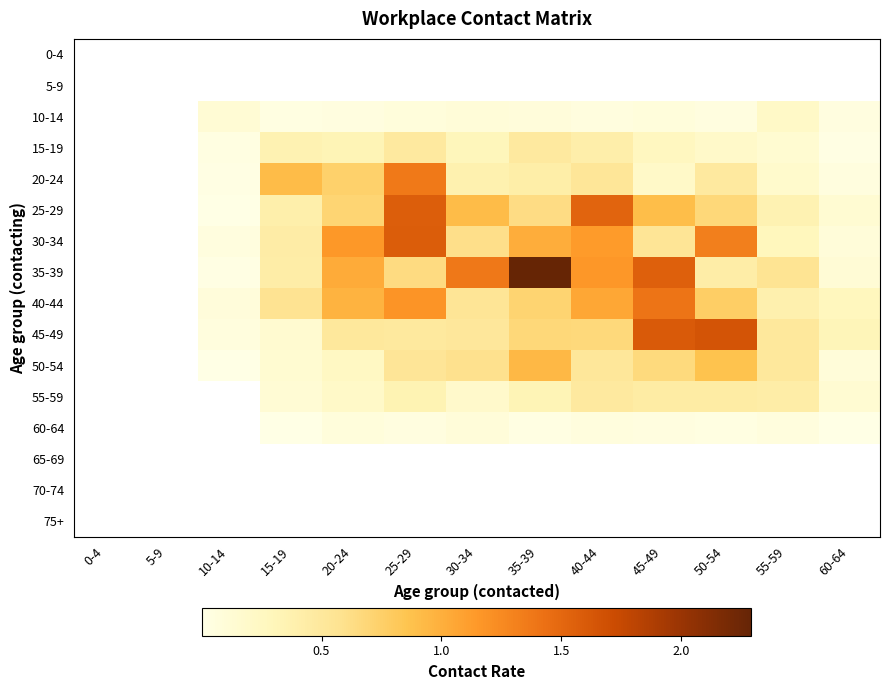

Reading right to left, what are all the values shown in this chart?

0-4: 60-64=0.0	55-59=0.0	50-54=0.0	45-49=0.0	40-44=0.0	35-39=0.0	30-34=0.0	25-29=0.0	20-24=0.0	15-19=0.0	10-14=0.0	5-9=0.0	0-4=0.0
5-9: 60-64=0.0	55-59=0.0	50-54=0.0	45-49=0.0	40-44=0.0	35-39=0.0	30-34=0.0	25-29=0.0	20-24=0.0	15-19=0.0	10-14=0.0	5-9=0.0	0-4=0.0
10-14: 60-64=0.0	55-59=0.2	50-54=0.0	45-49=0.1	40-44=0.0	35-39=0.1	30-34=0.1	25-29=0.1	20-24=0.0	15-19=0.0	10-14=0.1	5-9=0.0	0-4=0.0
15-19: 60-64=0.0	55-59=0.1	50-54=0.2	45-49=0.3	40-44=0.4	35-39=0.5	30-34=0.3	25-29=0.5	20-24=0.3	15-19=0.4	10-14=0.0	5-9=0.0	0-4=0.0
20-24: 60-64=0.1	55-59=0.2	50-54=0.5	45-49=0.2	40-44=0.5	35-39=0.4	30-34=0.4	25-29=1.4	20-24=0.7	15-19=0.9	10-14=0.0	5-9=0.0	0-4=0.0
25-29: 60-64=0.1	55-59=0.4	50-54=0.7	45-49=0.9	40-44=1.5	35-39=0.6	30-34=0.9	25-29=1.6	20-24=0.7	15-19=0.4	10-14=0.0	5-9=0.0	0-4=0.0
30-34: 60-64=0.1	55-59=0.3	50-54=1.3	45-49=0.5	40-44=1.1	35-39=1.0	30-34=0.6	25-29=1.6	20-24=1.2	15-19=0.4	10-14=0.1	5-9=0.0	0-4=0.0
35-39: 60-64=0.1	55-59=0.6	50-54=0.4	45-49=1.6	40-44=1.2	35-39=2.3	30-34=1.4	25-29=0.6	20-24=1.0	15-19=0.4	10-14=0.0	5-9=0.0	0-4=0.0
40-44: 60-64=0.3	55-59=0.4	50-54=0.8	45-49=1.4	40-44=1.1	35-39=0.7	30-34=0.5	25-29=1.2	20-24=1.0	15-19=0.6	10-14=0.1	5-9=0.0	0-4=0.0
45-49: 60-64=0.3	55-59=0.5	50-54=1.7	45-49=1.6	40-44=0.7	35-39=0.7	30-34=0.5	25-29=0.5	20-24=0.5	15-19=0.2	10-14=0.1	5-9=0.0	0-4=0.0
50-54: 60-64=0.1	55-59=0.5	50-54=0.9	45-49=0.7	40-44=0.5	35-39=0.9	30-34=0.6	25-29=0.5	20-24=0.2	15-19=0.1	10-14=0.0	5-9=0.0	0-4=0.0
55-59: 60-64=0.1	55-59=0.4	50-54=0.4	45-49=0.4	40-44=0.5	35-39=0.3	30-34=0.2	25-29=0.4	20-24=0.2	15-19=0.1	10-14=0.0	5-9=0.0	0-4=0.0
60-64: 60-64=0.0	55-59=0.1	50-54=0.0	45-49=0.0	40-44=0.1	35-39=0.0	30-34=0.1	25-29=0.0	20-24=0.1	15-19=0.0	10-14=0.0	5-9=0.0	0-4=0.0
65-69: 60-64=0.0	55-59=0.0	50-54=0.0	45-49=0.0	40-44=0.0	35-39=0.0	30-34=0.0	25-29=0.0	20-24=0.0	15-19=0.0	10-14=0.0	5-9=0.0	0-4=0.0
70-74: 60-64=0.0	55-59=0.0	50-54=0.0	45-49=0.0	40-44=0.0	35-39=0.0	30-34=0.0	25-29=0.0	20-24=0.0	15-19=0.0	10-14=0.0	5-9=0.0	0-4=0.0
75+: 60-64=0.0	55-59=0.0	50-54=0.0	45-49=0.0	40-44=0.0	35-39=0.0	30-34=0.0	25-29=0.0	20-24=0.0	15-19=0.0	10-14=0.0	5-9=0.0	0-4=0.0